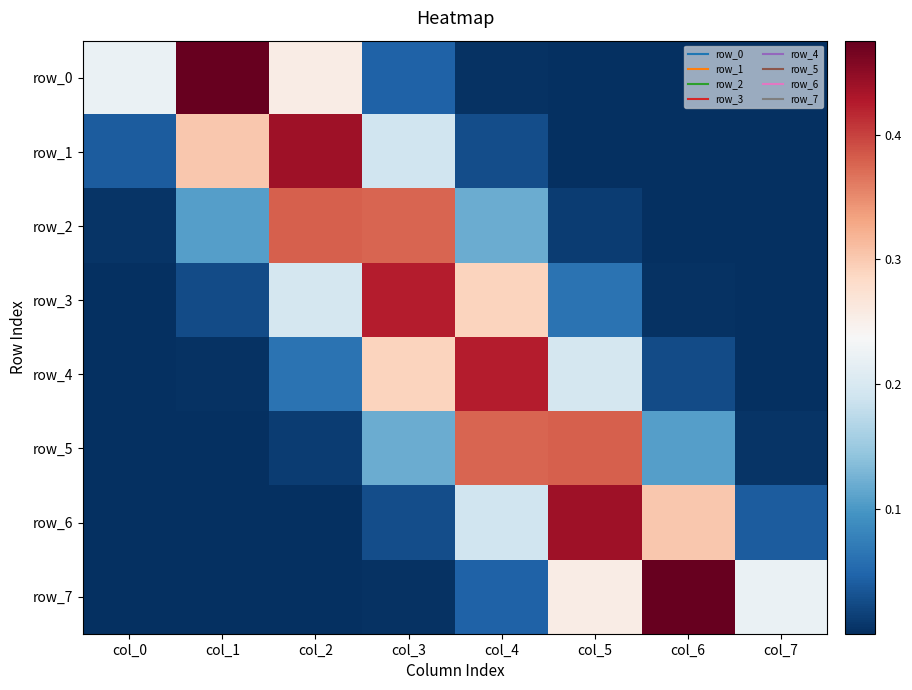

Reading left to right, extract all data points from this chart.

row_0: 0.2	0.5	0.3	0.0	0.0	0.0	0.0	0.0
row_1: 0.0	0.3	0.4	0.2	0.0	0.0	0.0	0.0
row_2: 0.0	0.1	0.4	0.4	0.1	0.0	0.0	0.0
row_3: 0.0	0.0	0.2	0.4	0.3	0.1	0.0	0.0
row_4: 0.0	0.0	0.1	0.3	0.4	0.2	0.0	0.0
row_5: 0.0	0.0	0.0	0.1	0.4	0.4	0.1	0.0
row_6: 0.0	0.0	0.0	0.0	0.2	0.4	0.3	0.0
row_7: 0.0	0.0	0.0	0.0	0.0	0.3	0.5	0.2